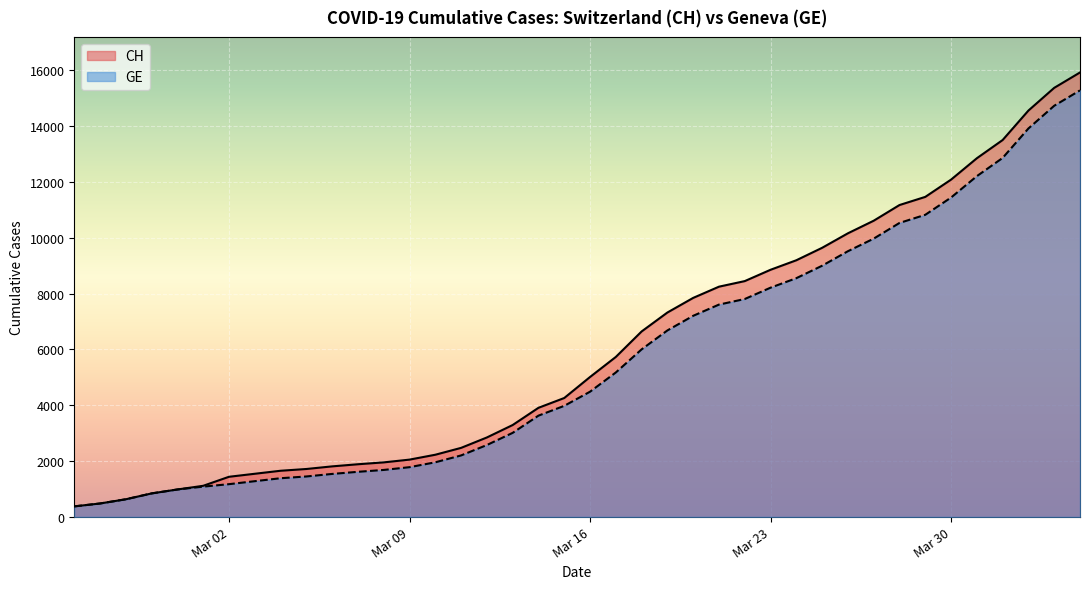

What is the minimum value for CH?

375